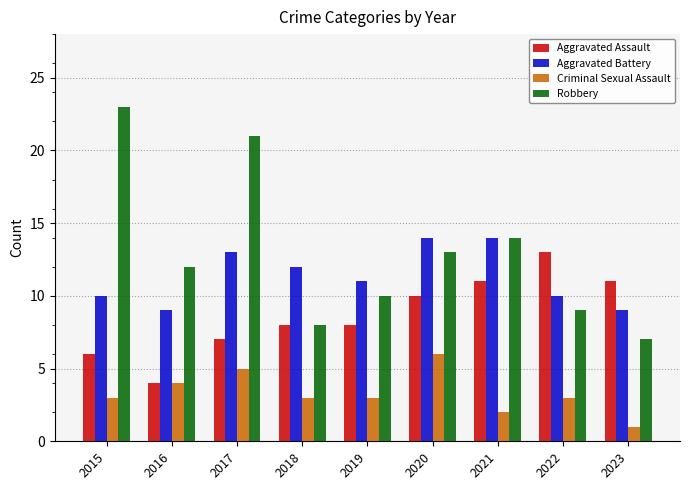

How many Aggravated Battery values are between 10 and 13?

5